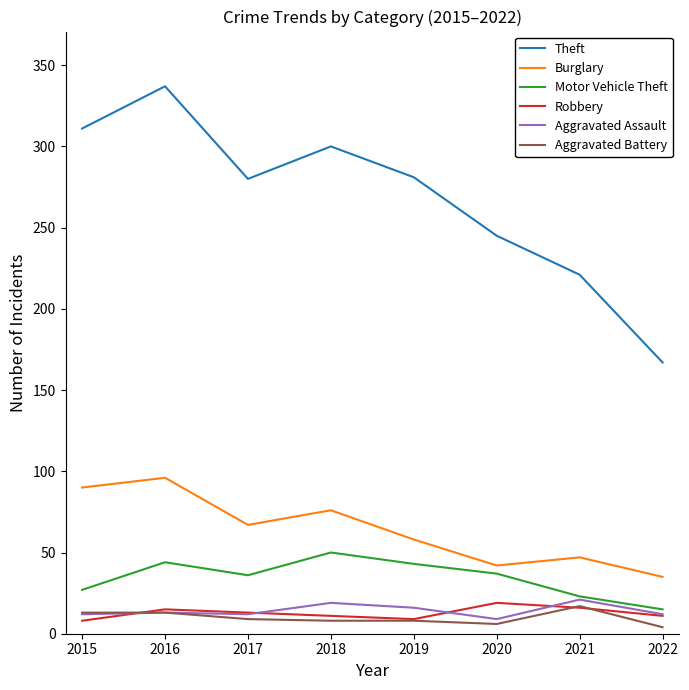

What is the difference between the maximum and minimum values in the Aggravated Battery series?

13